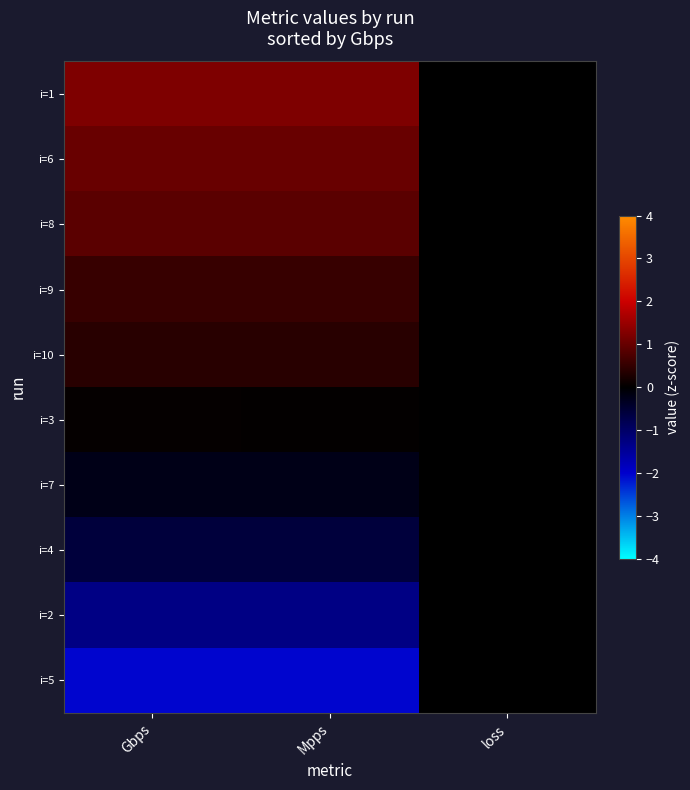

What is the minimum value shown in the chart?

-2.0